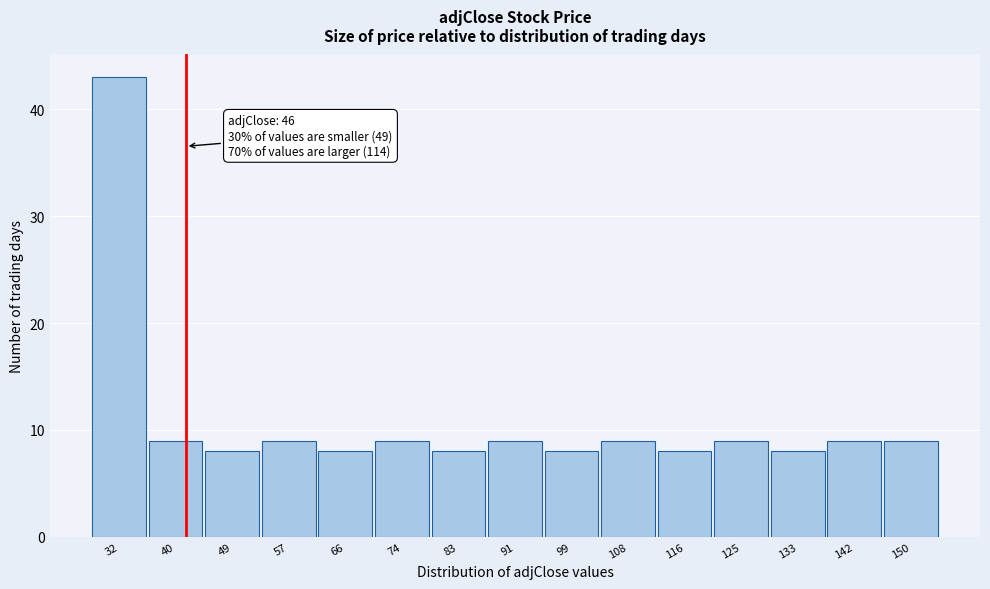

Reading right to left, what are all the values shown in this chart?

9	9	8	9	8	9	8	9	8	9	8	9	8	9	43